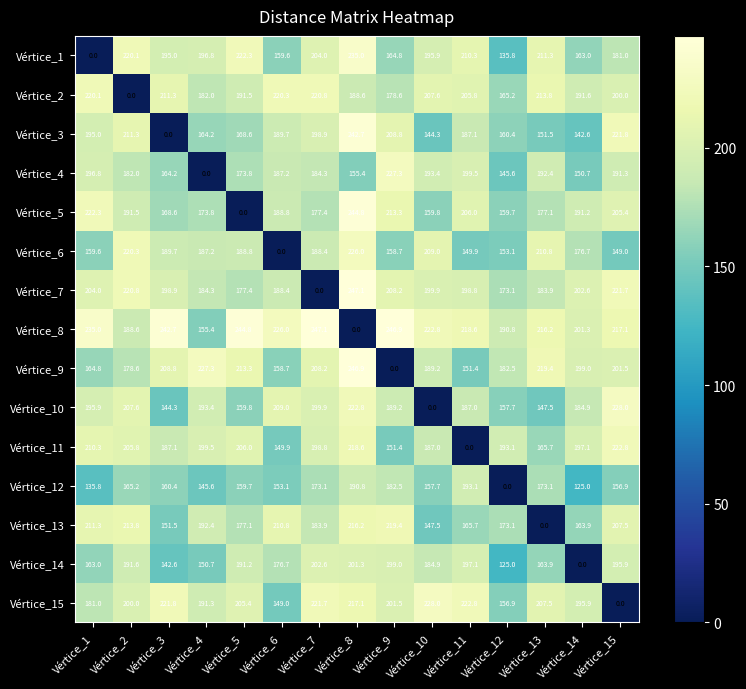

What is the difference between the second highest and minimum values in the Vértice_4 series?

199.5